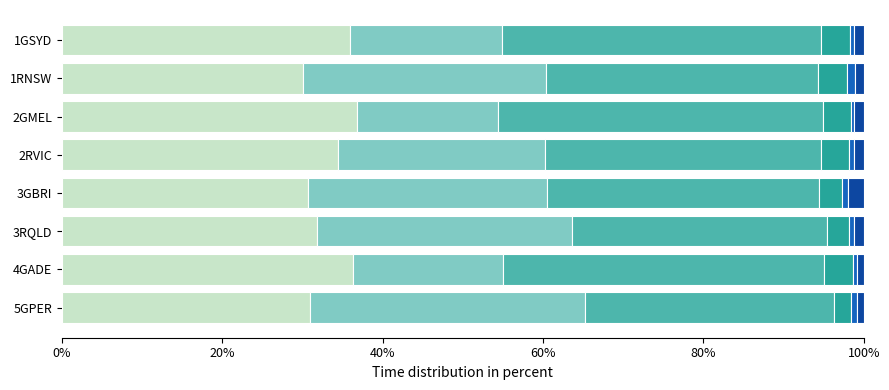

How many data points does each series have?

8